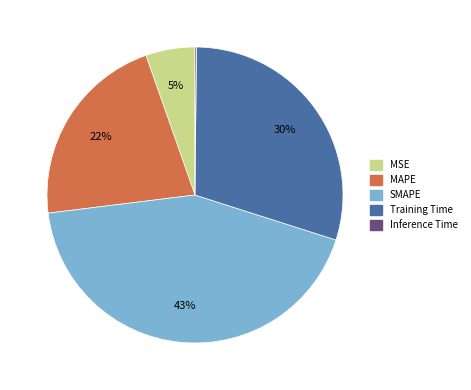

Does any single category account for the majority?

No